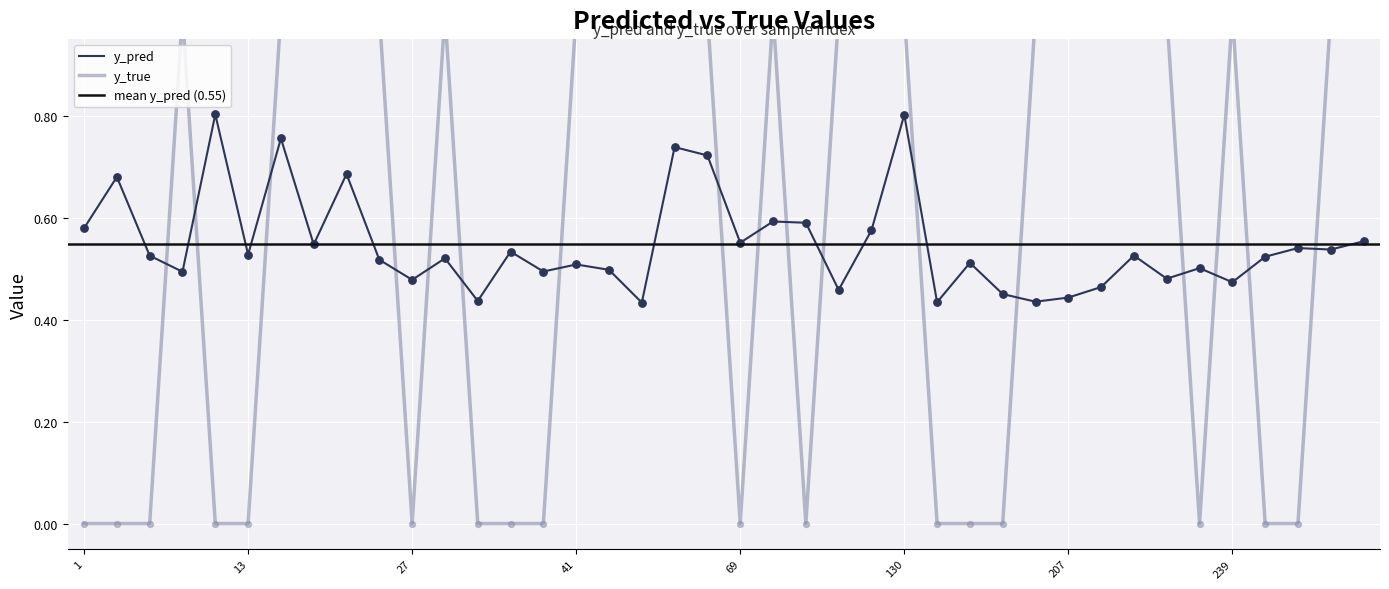

What are all the series names shown in the legend?

y_pred, y_true